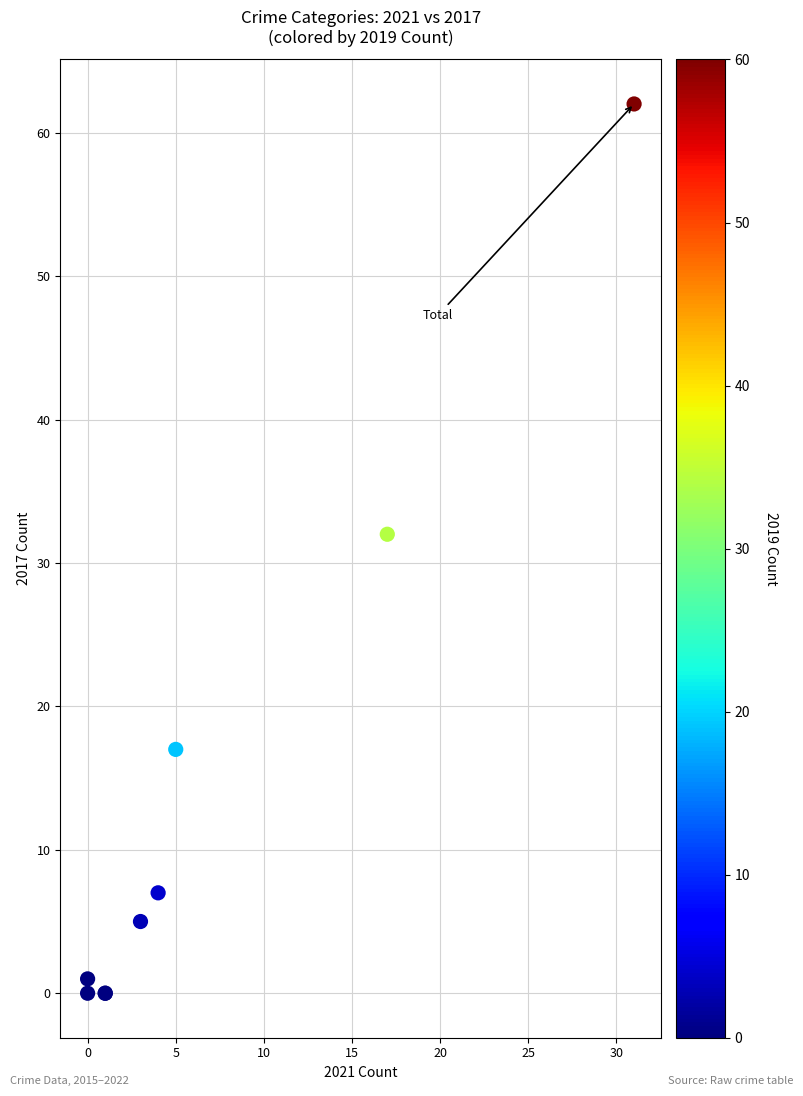

What Y value in the scatter plot is closest to 31?

32